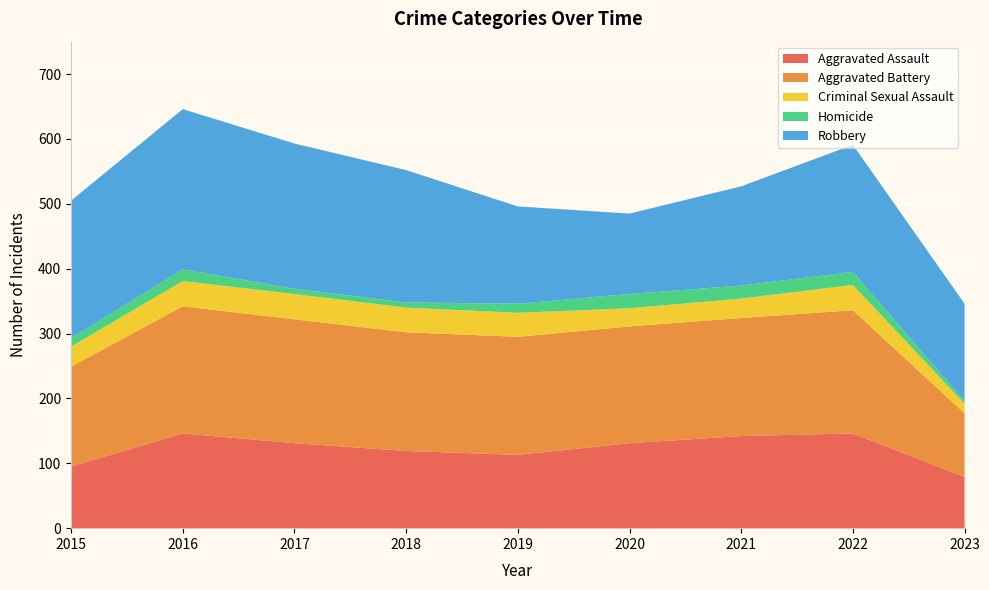

Reading left to right, what are all the values shown in this chart?

Aggravated Assault: 95	146	131	119	113	131	142	146	79
Aggravated Battery: 154	196	191	183	182	180	182	190	98
Criminal Sexual Assault: 31	39	39	38	37	28	30	39	15
Homicide: 13	18	8	8	14	22	20	20	4
Robbery: 212	247	224	204	150	124	153	196	150